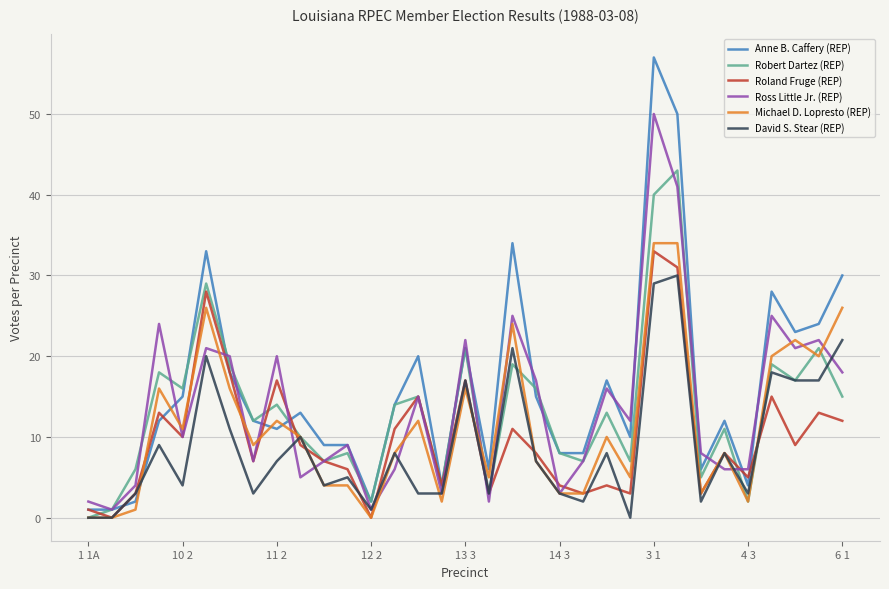

Which series has the largest range (max minus min)?

Anne B. Caffery (REP)